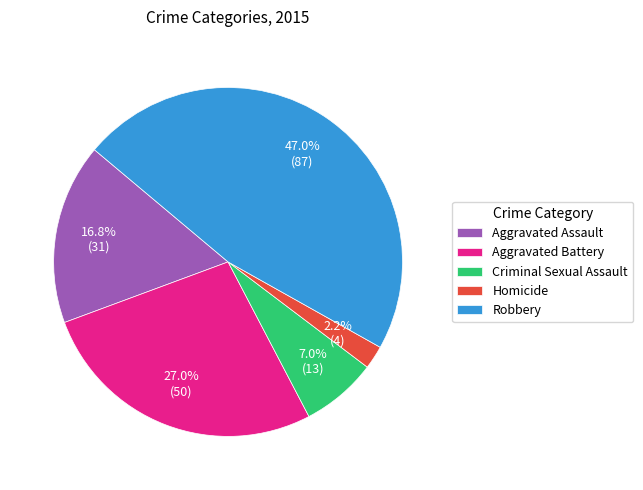

To the nearest percent, what portion does Aggravated Assault represent?

17%